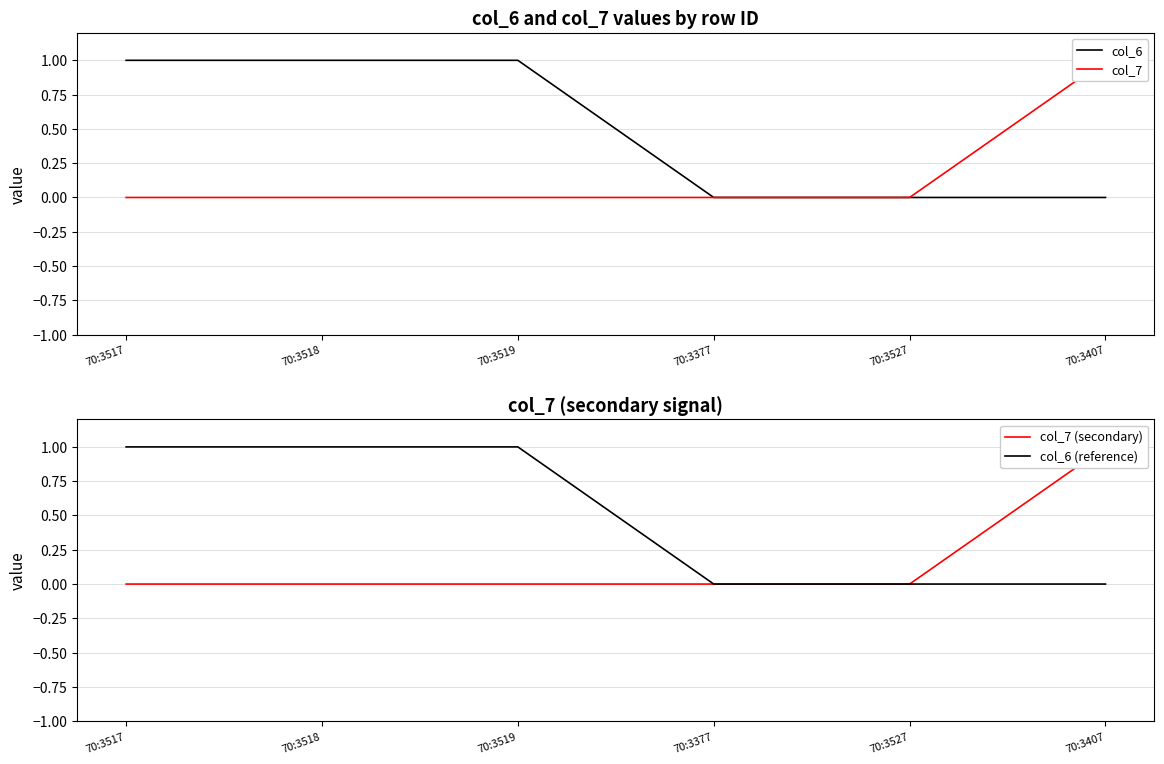

How many values in the col_6 series are below 1?

3